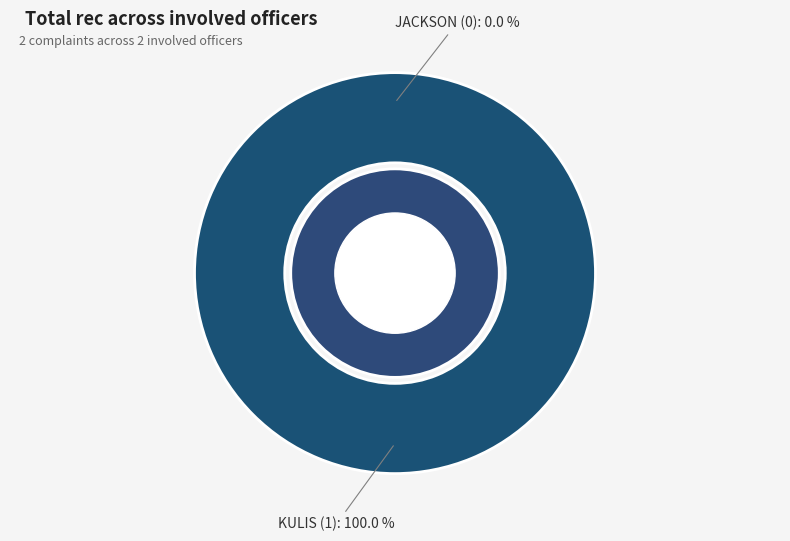

Is it true that KULIS is 99% of the pie?

False